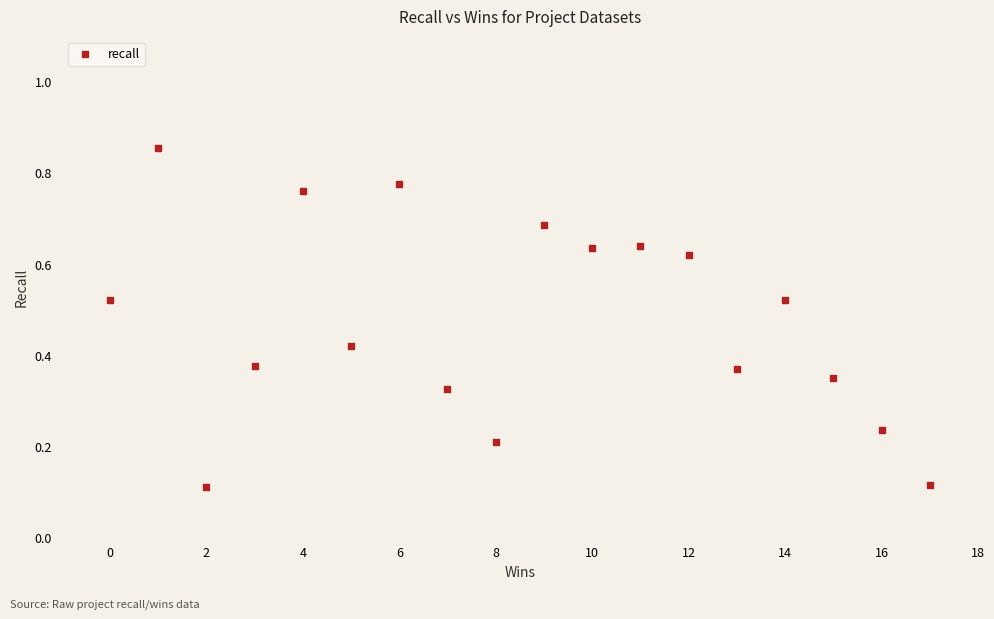

What is the range of X values (max minus min)?

17.0